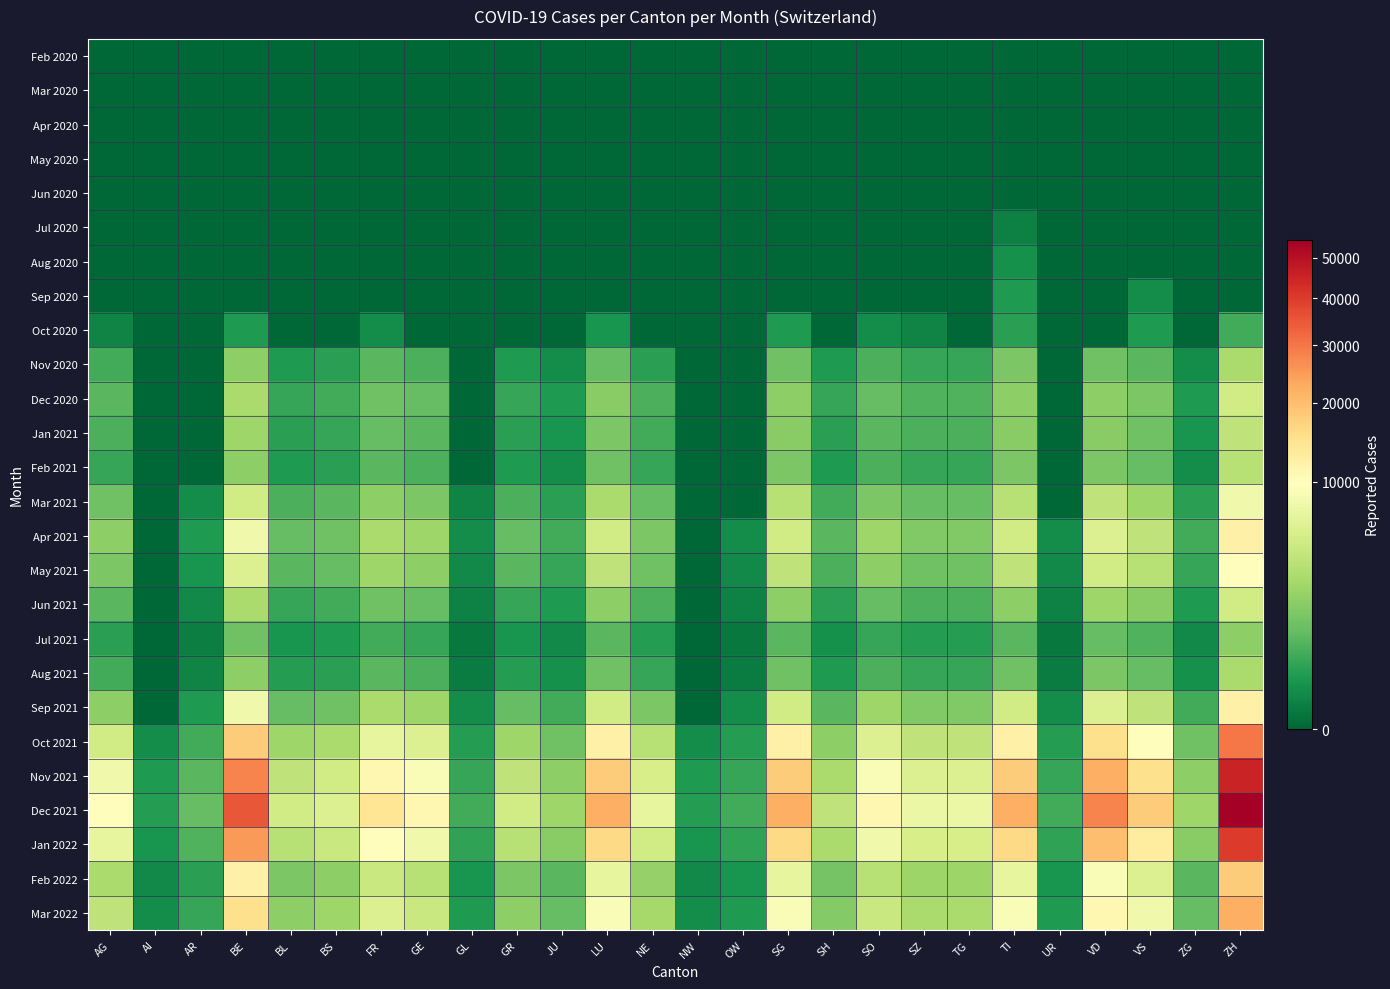

Which category has the highest value across all series?

ZH